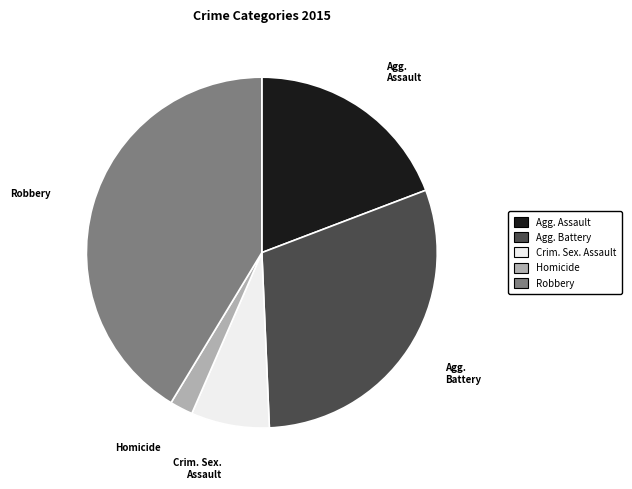

Does any single category account for the majority?

No